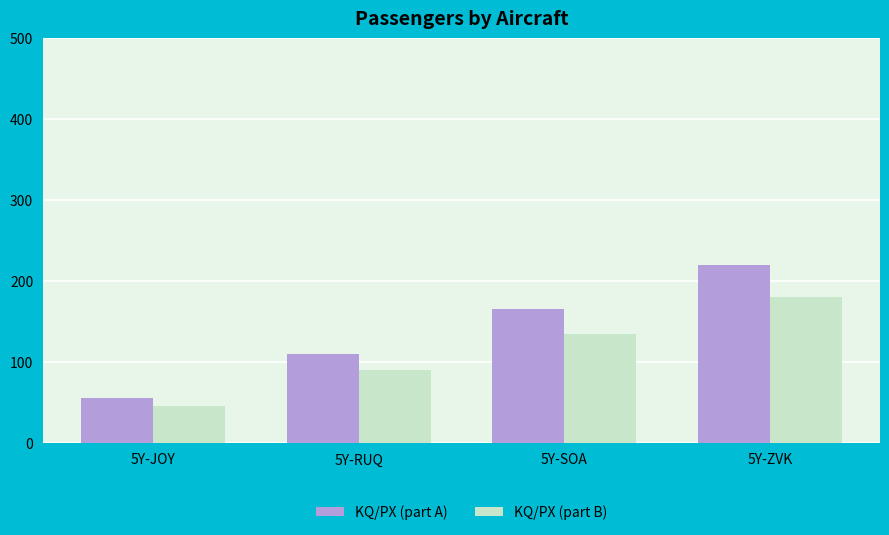

What is the total value across all series at 5Y-SOA?

300.0